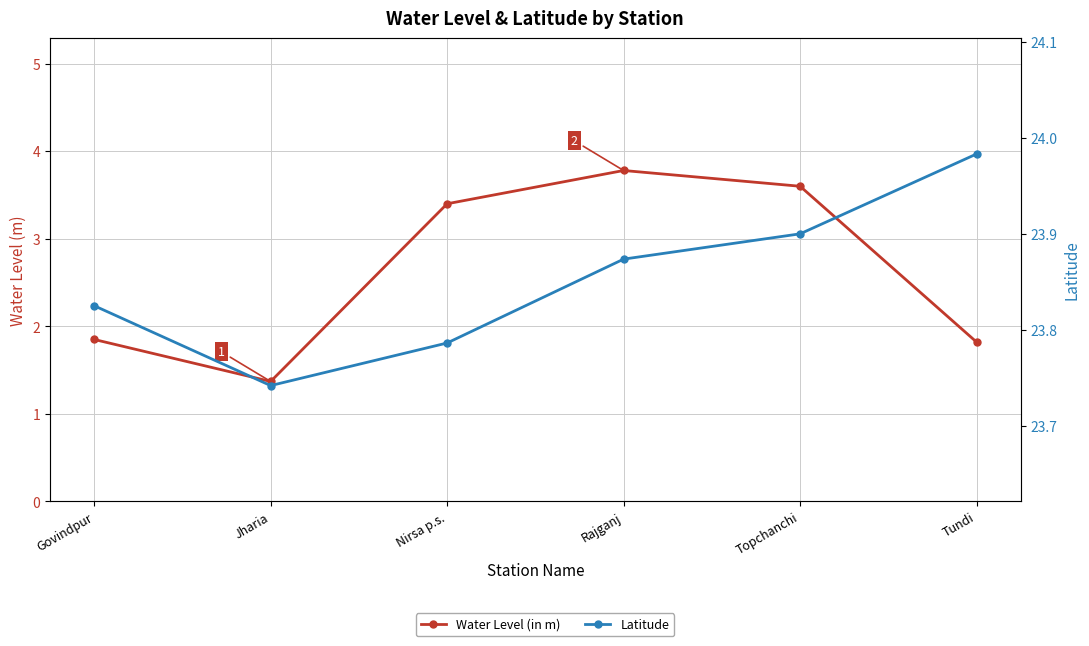

Count the number of data series in this chart.

2